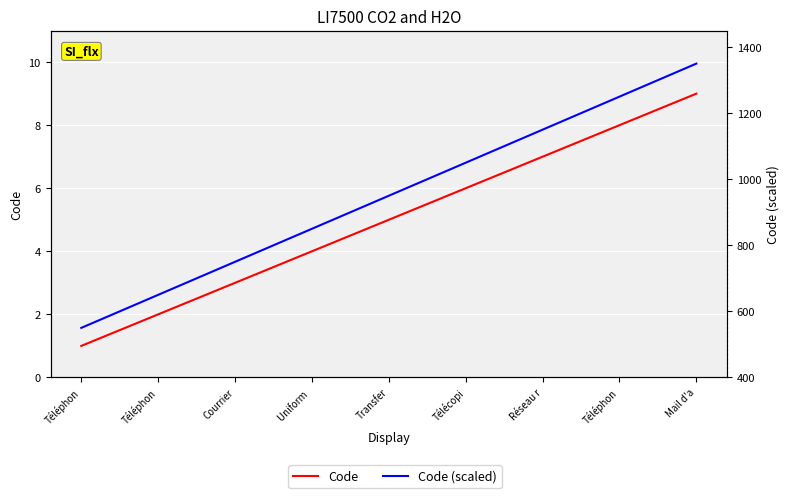

What is the label of the 1st point from the right?

Mail d'a